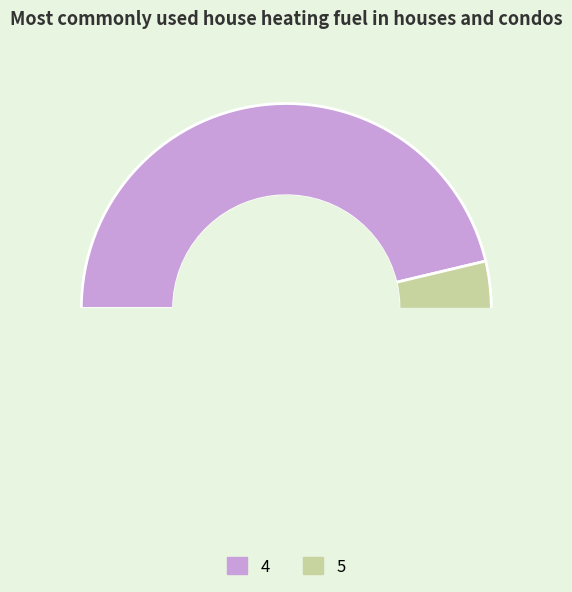

Does any single category account for the majority?

Yes